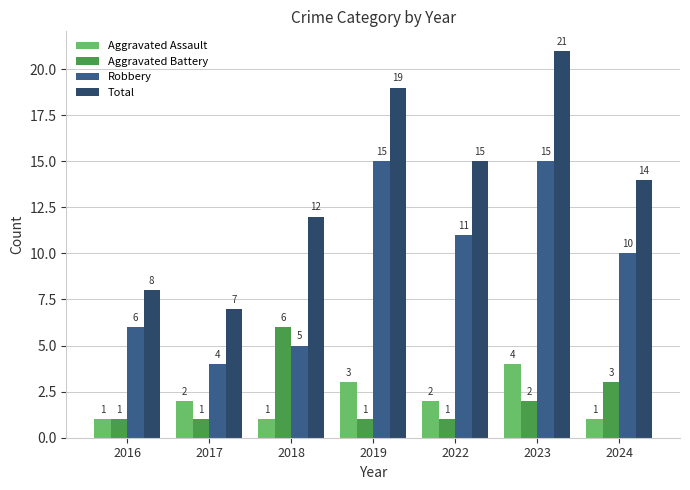

List the labels in order of Total value, smallest first.

2017, 2016, 2018, 2024, 2022, 2019, 2023